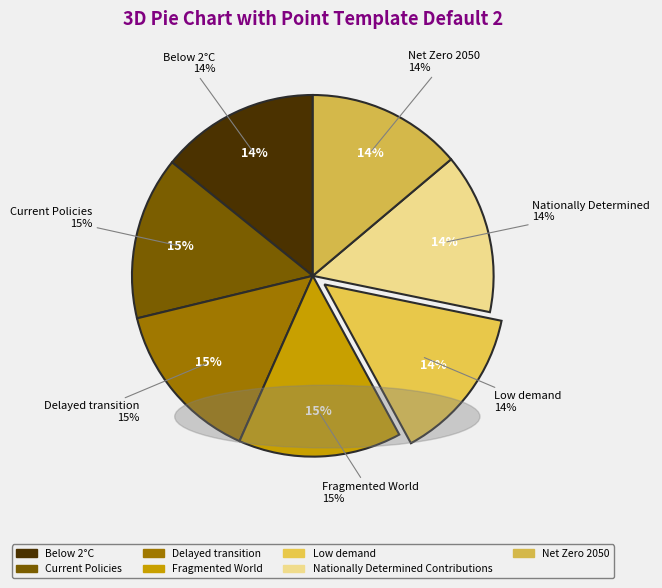

To the nearest percent, what is the difference between the largest and smallest slice percentages?

1%